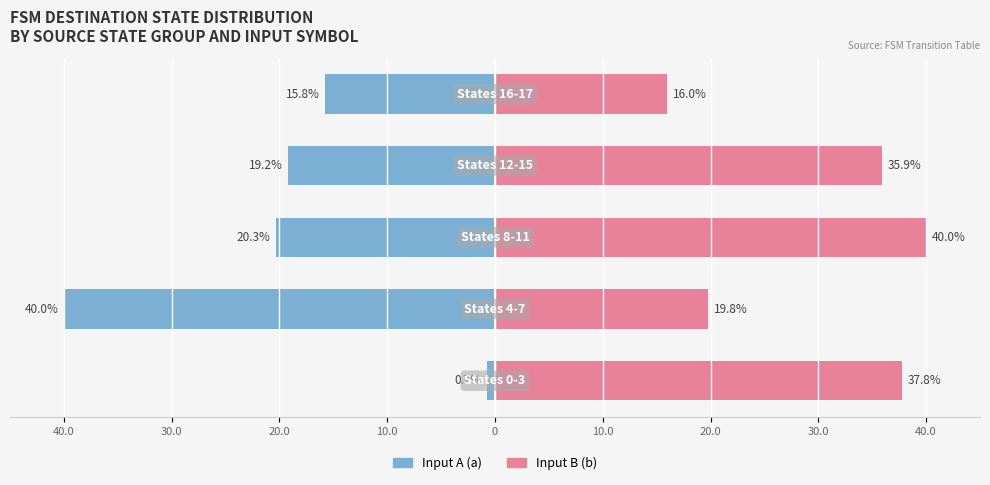

The value of Input B (b) at 0 is 10.5. True or false?

False